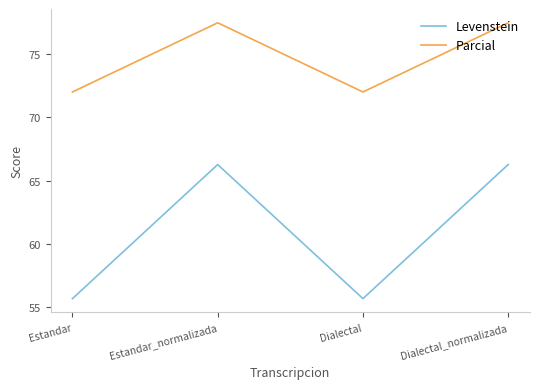

Reading left to right, extract all data points from this chart.

Levenstein: Estandar=55.7	Estandar_normalizada=66.3	Dialectal=55.7	Dialectal_normalizada=66.3
Parcial: Estandar=72.0	Estandar_normalizada=77.5	Dialectal=72.0	Dialectal_normalizada=77.5